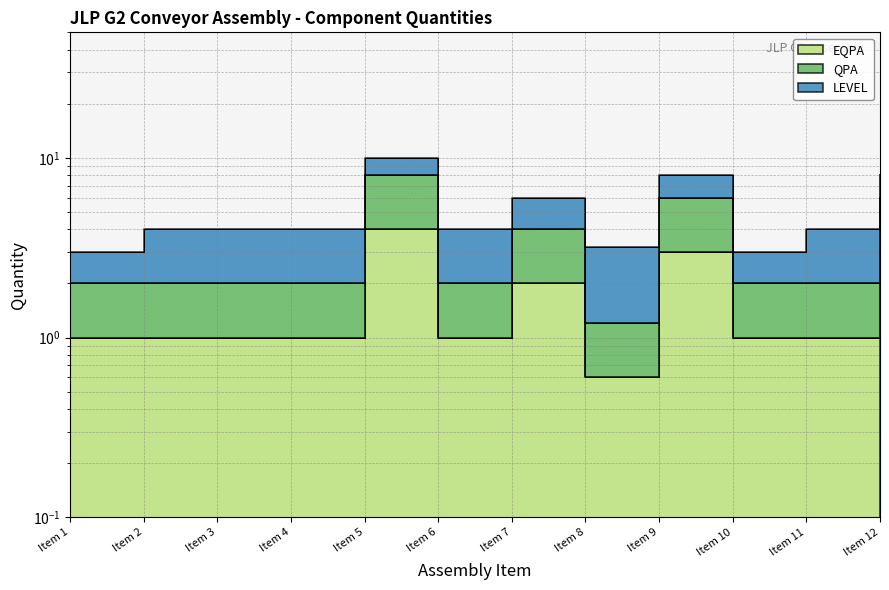

How many data points in QPA are less than 2?

1